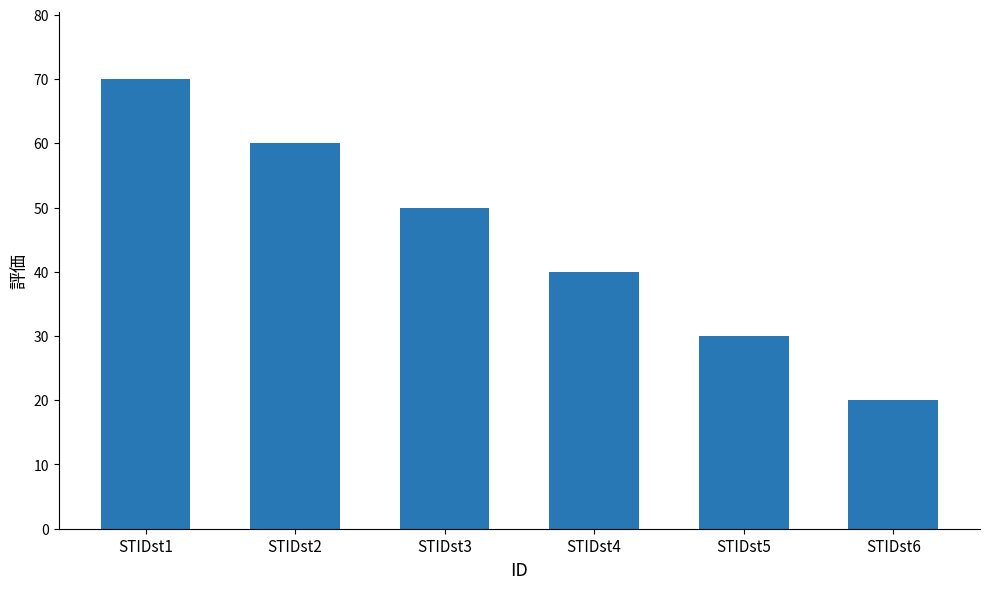

What is the smallest value displayed?

20